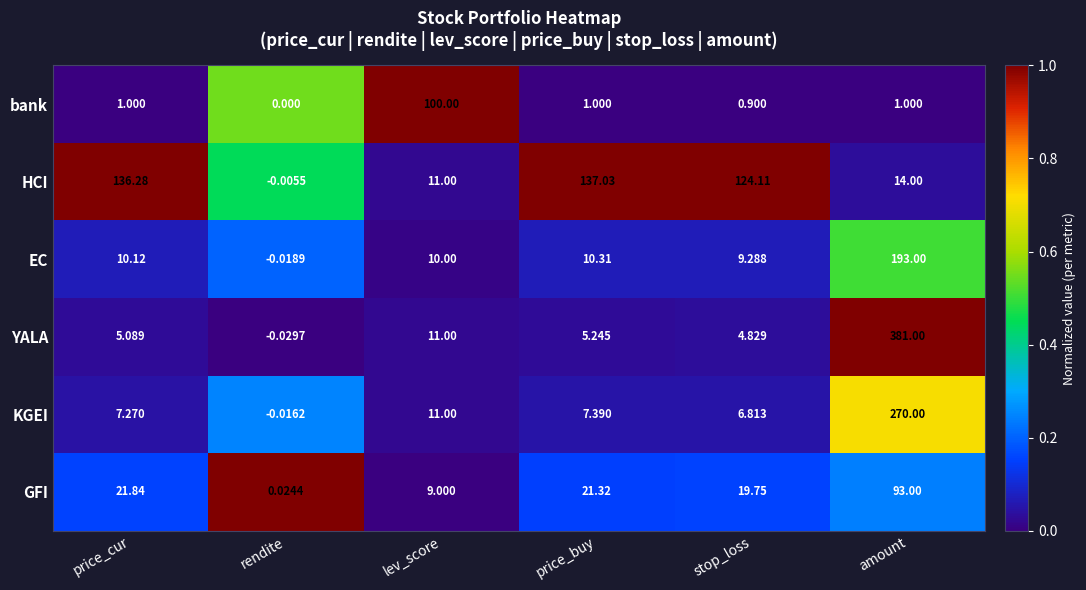

Which series has the largest total across all categories?

HCI